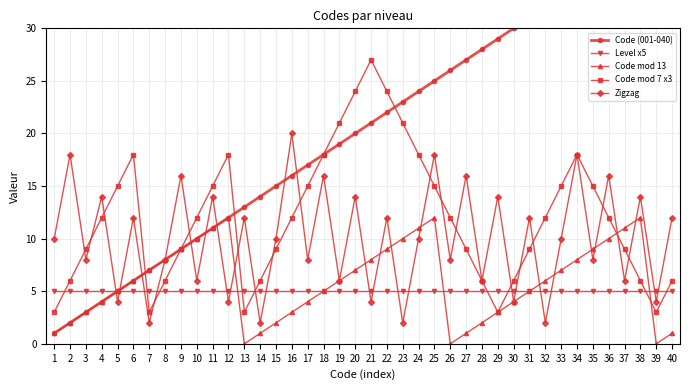

In Zigzag, how many points are lower than both neighbors (excluding endpoints)?

17